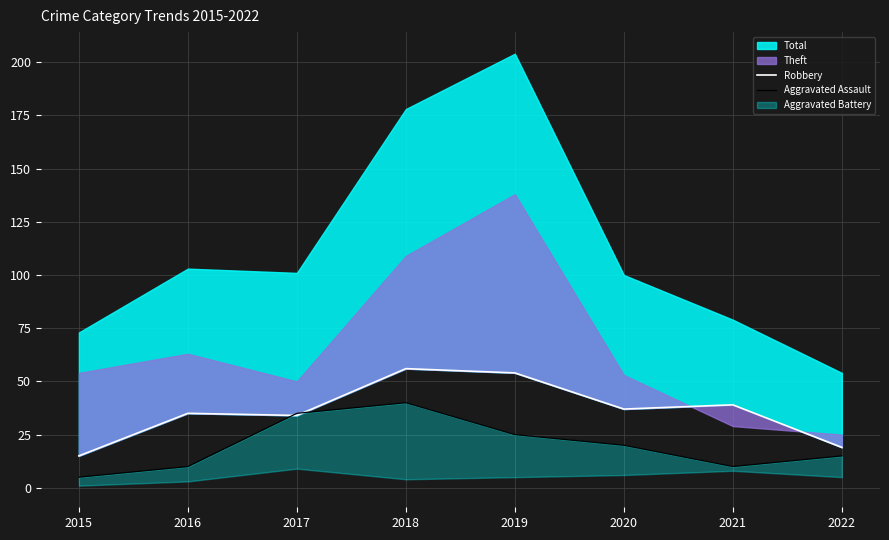

What is the value of the Robbery point at the 5th from the left?

54